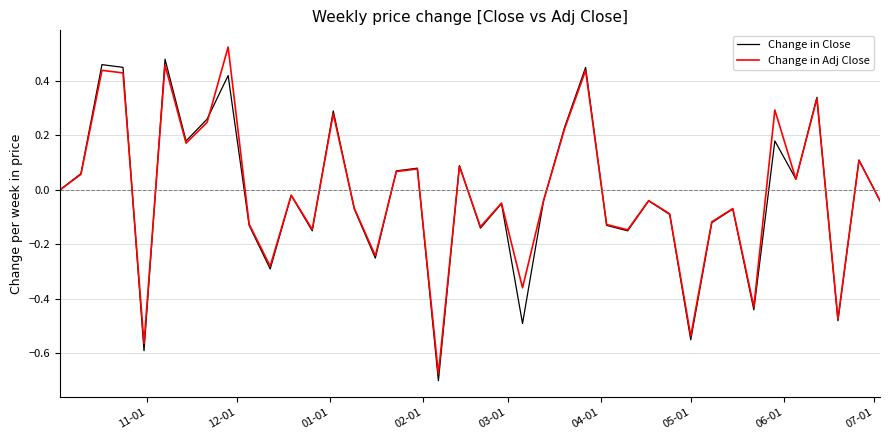

What is the difference between the maximum and minimum values in the Change in Close series?

1.2